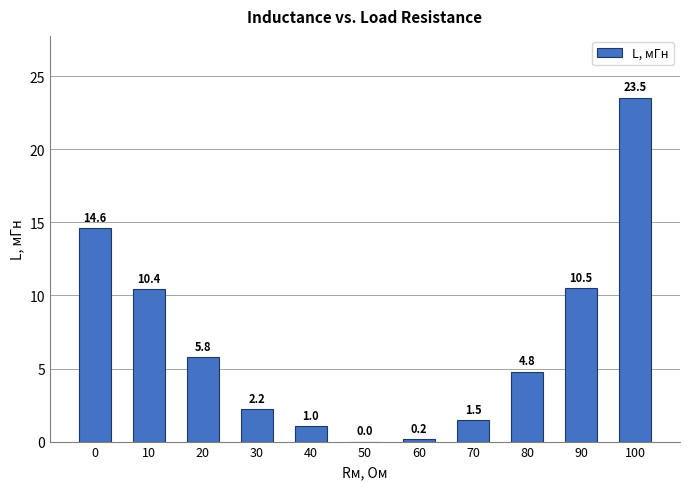

Which label corresponds to the largest value in the chart?

100